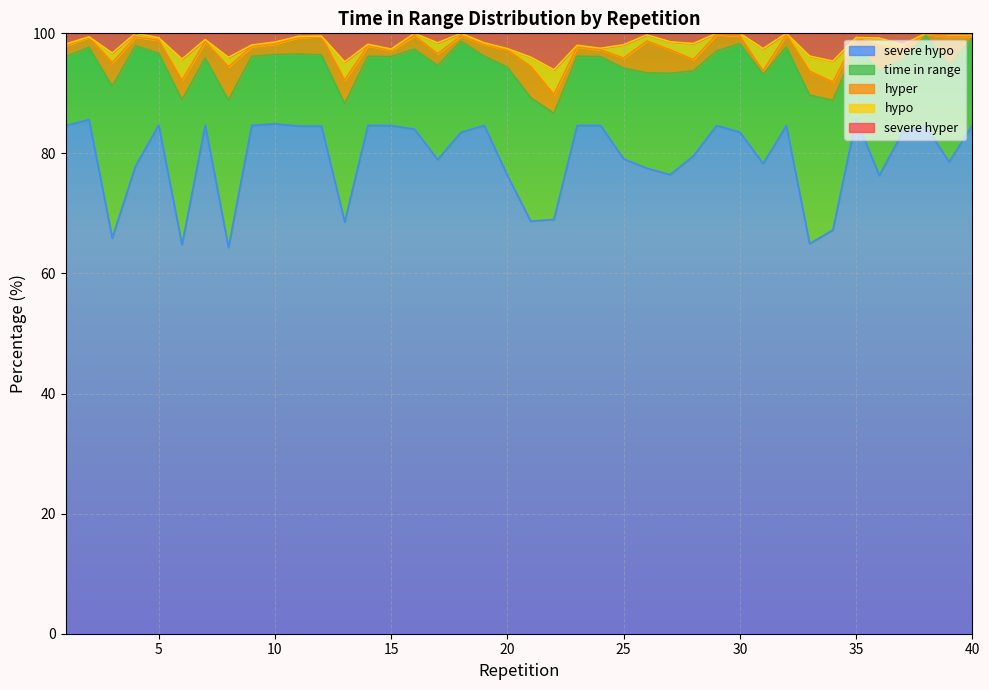

How many series are shown in this chart?

5